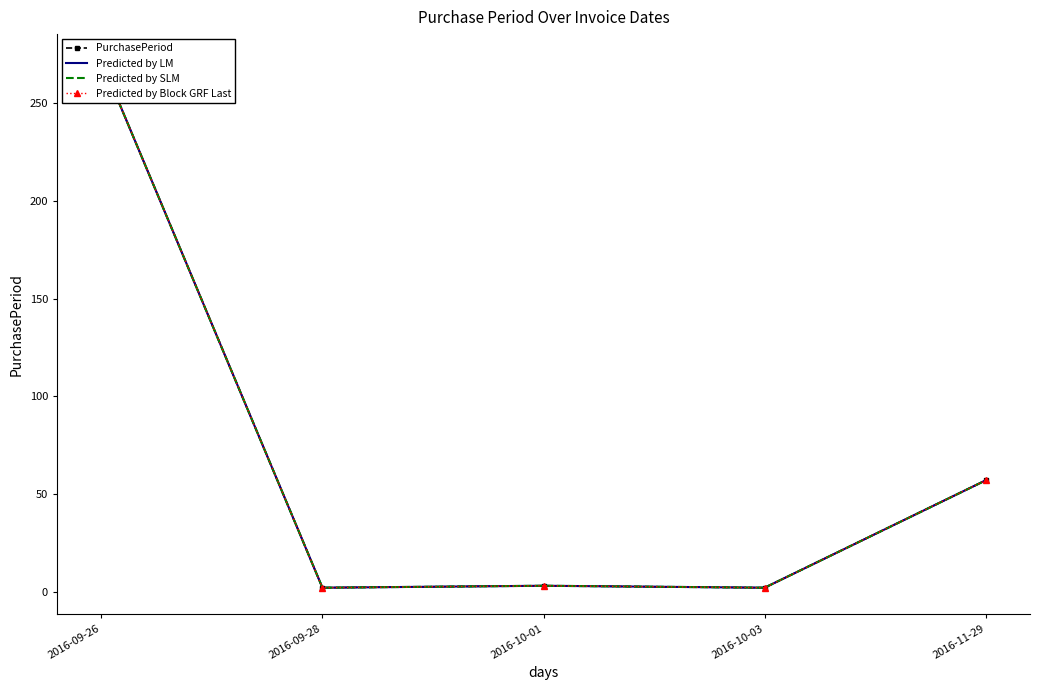

What is the maximum value shown in the chart?

272